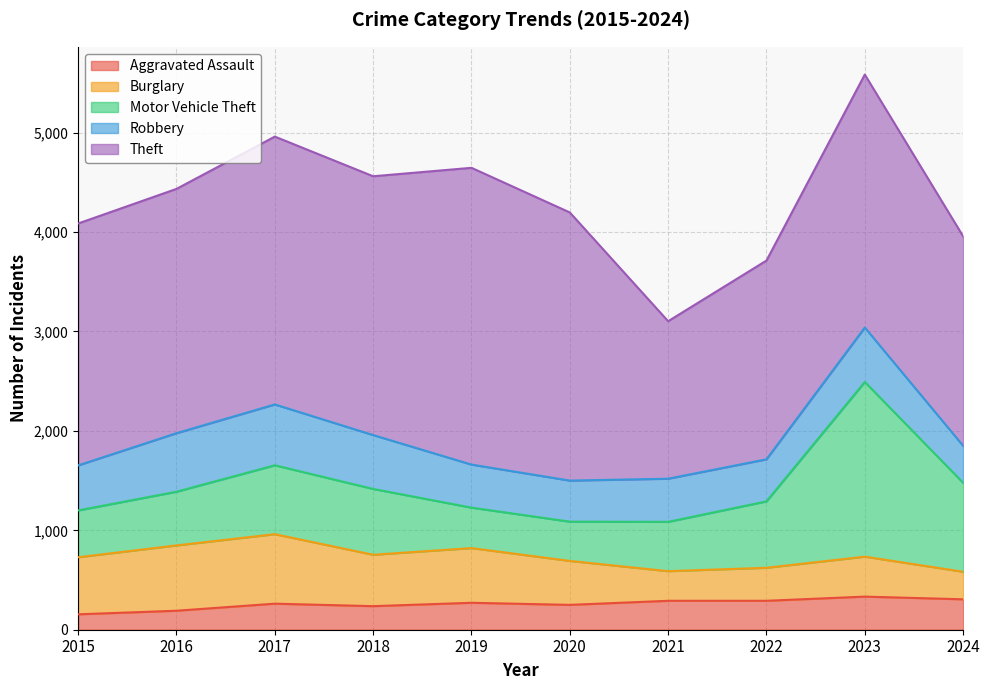

Is it true that Robbery equals 648 at 2019?

False